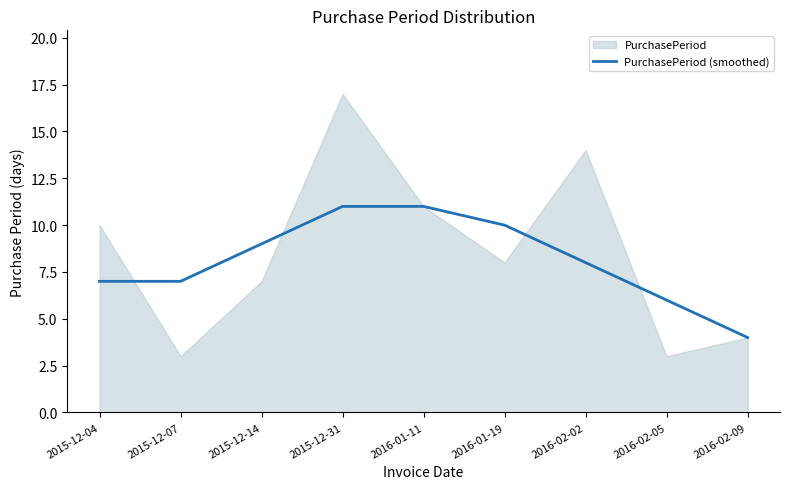

Reading right to left, list all the values displayed in this chart.

4	6	8	10	11	11	9	7	7